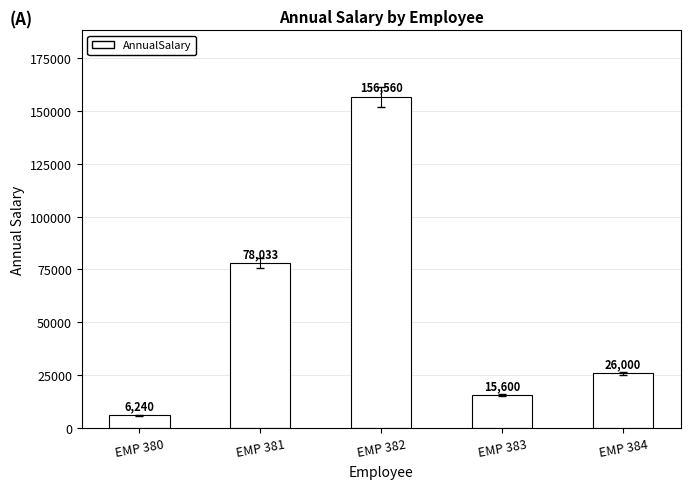

The value at EMP 381 is 78032.8. True or false?

True